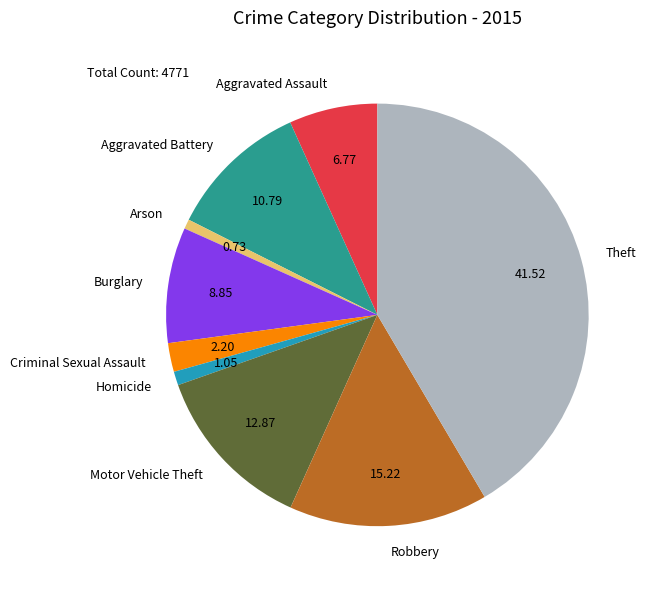

What is the largest slice in the pie chart?

Theft